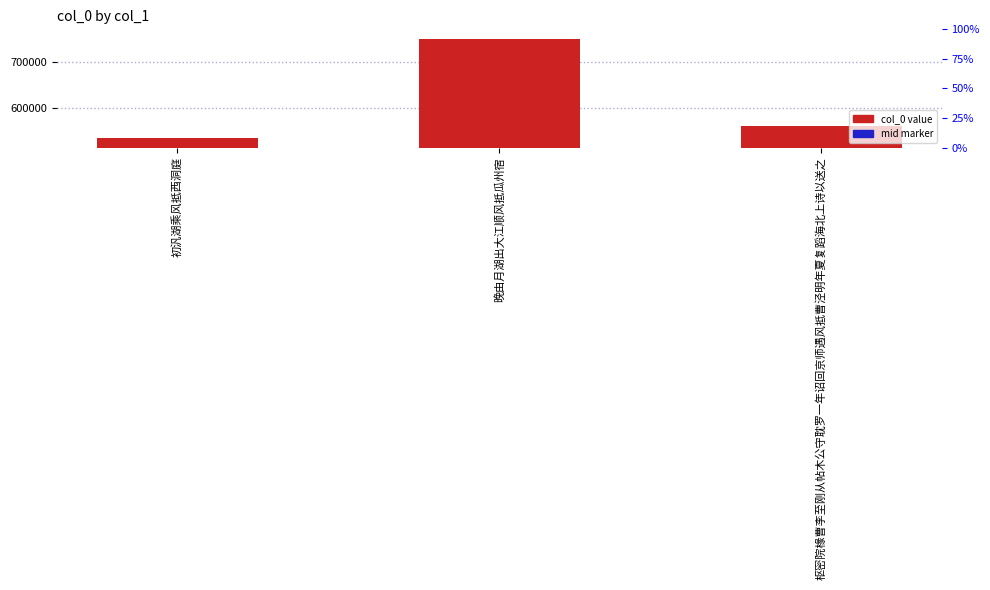

At which category is the sum across all series the highest?

晚由月湖出大江顺风抵瓜州宿